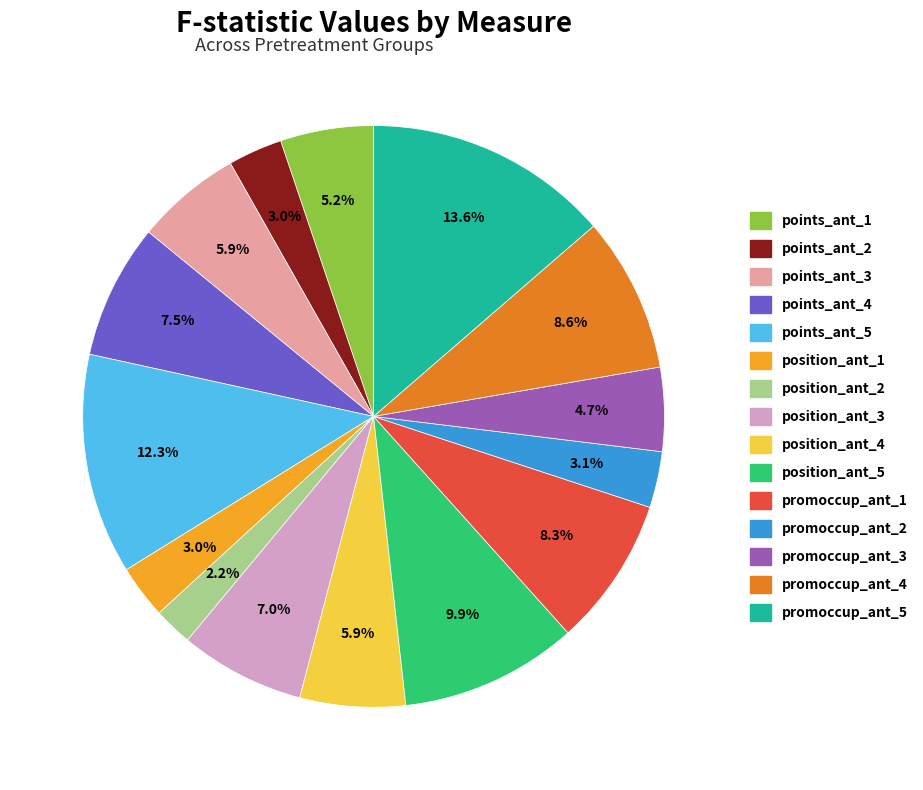

To the nearest percent, what is the average slice percentage?

7%